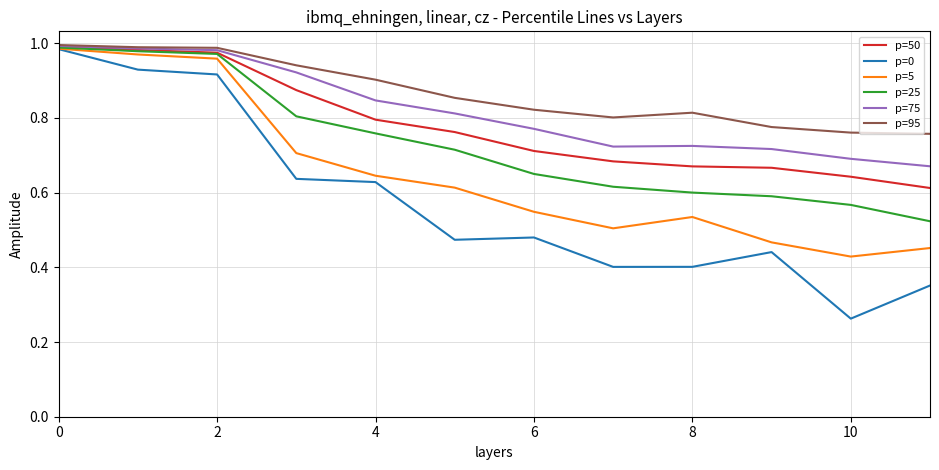

Which series has the largest range (max minus min)?

p=0